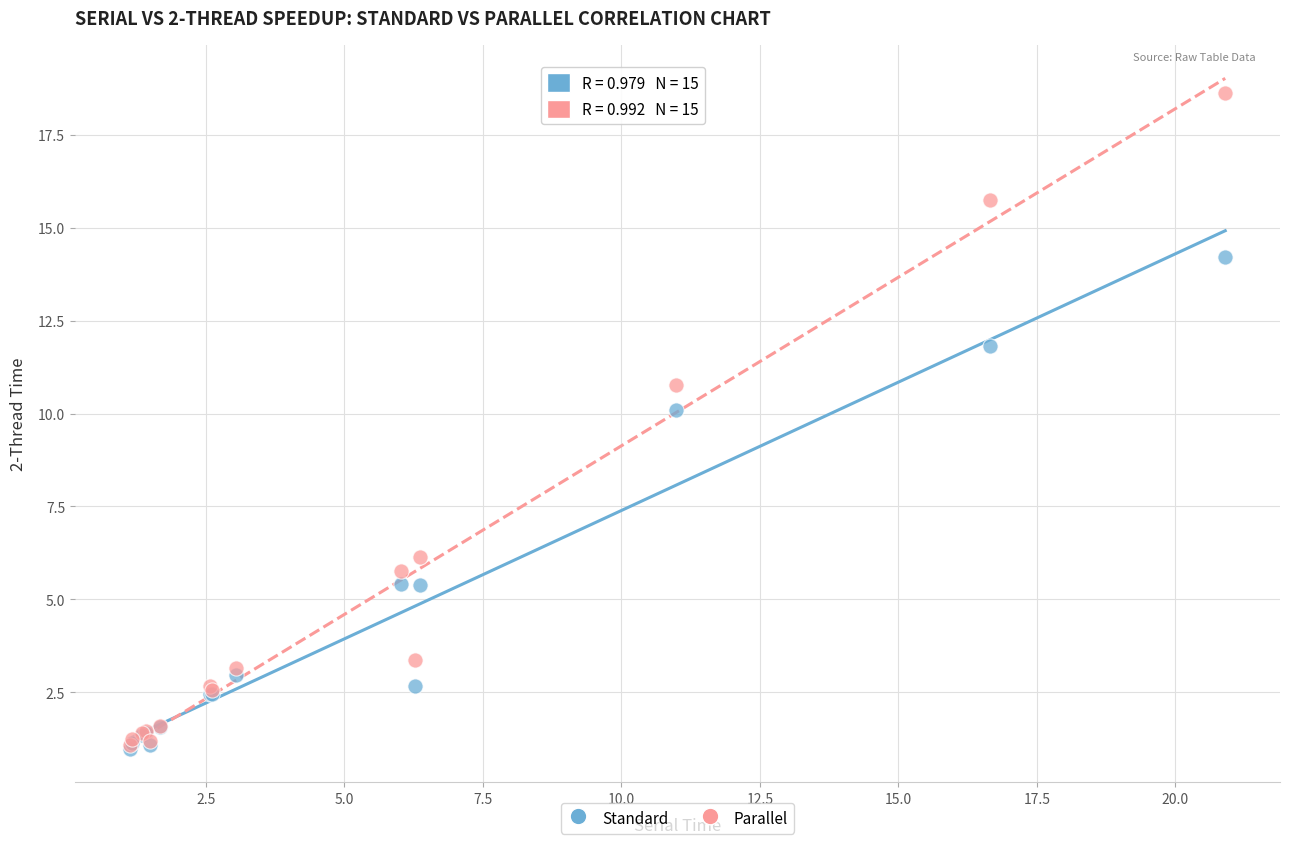

Across all series, what Y value is closest to 9?

10.1